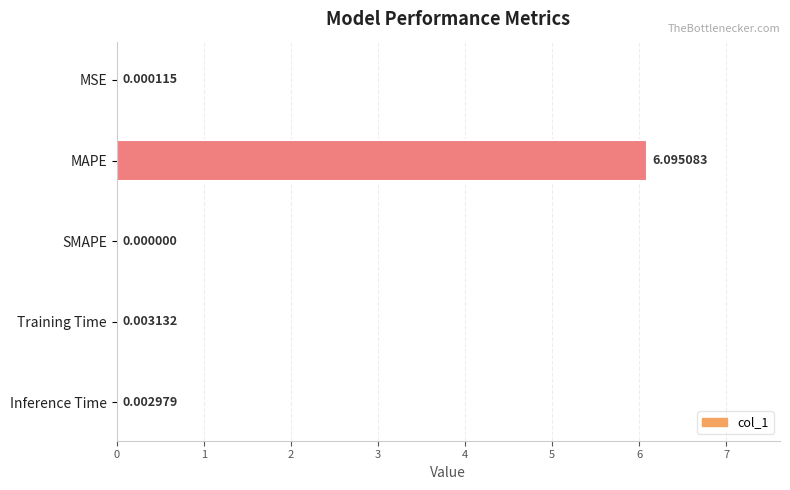

Where is the data nearest to the value 3?

Training Time